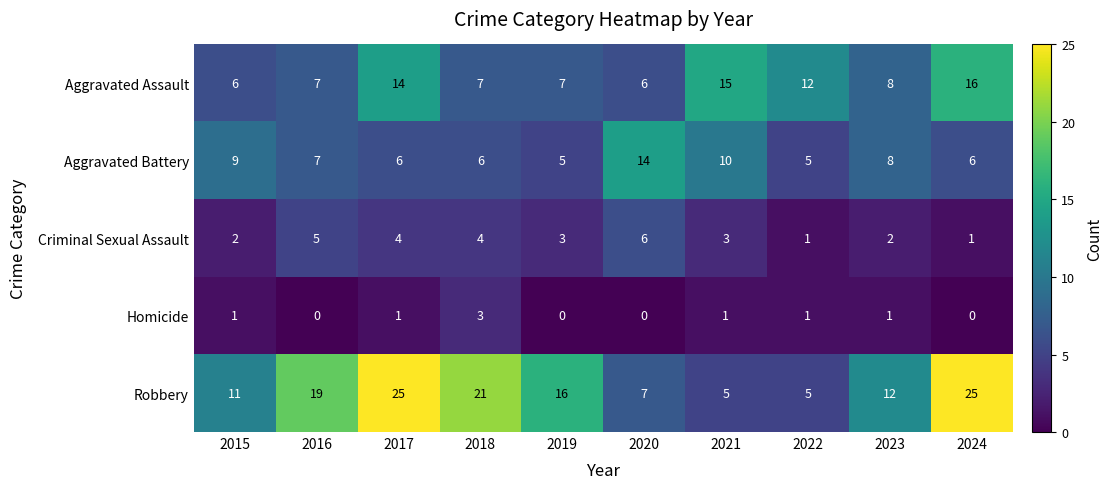

What is the highest value of the Homicide series?

3